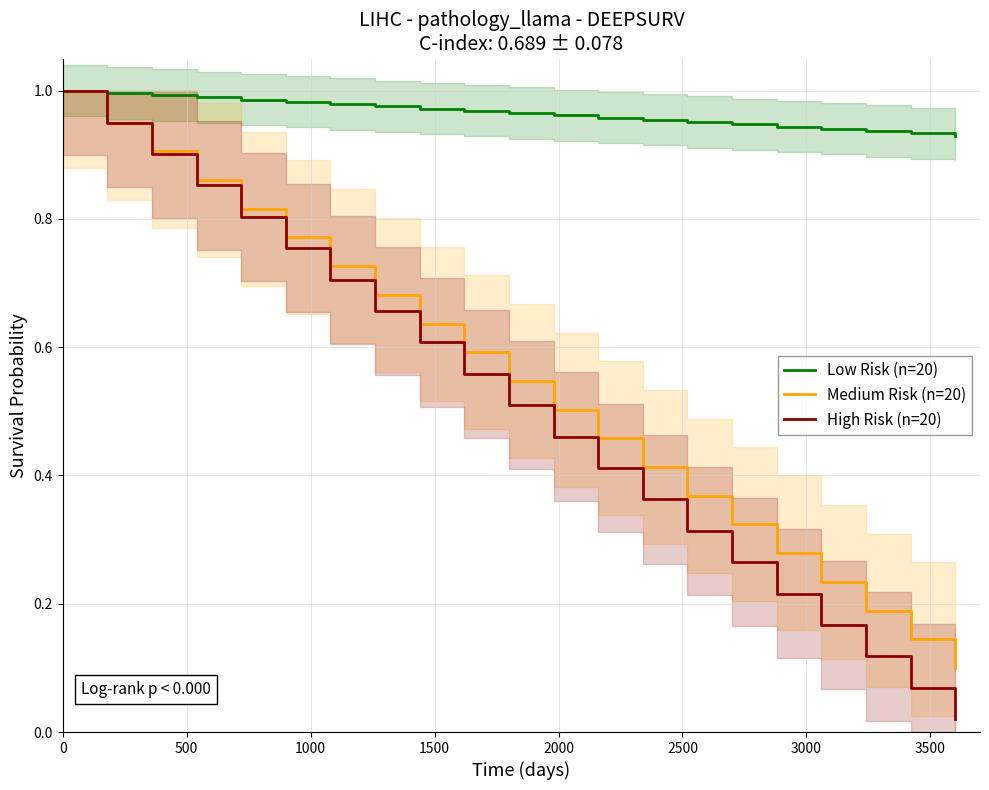

What is the maximum value shown in the chart?

1.0